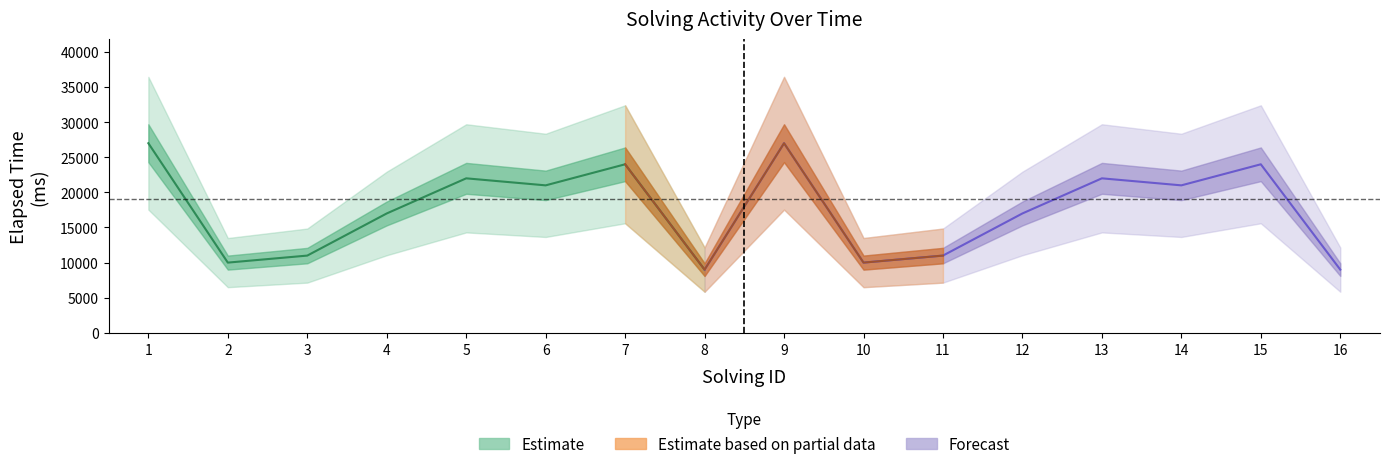

Is it true that elapsed_time equals 14926 at 13?

False